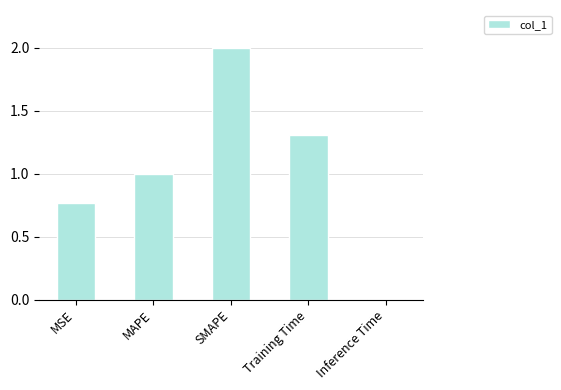

Read the value at Training Time.

1.3